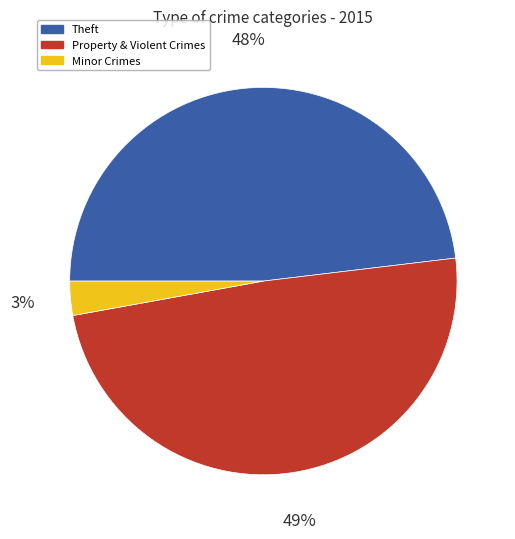

To the nearest percent, what is the average slice percentage?

33%